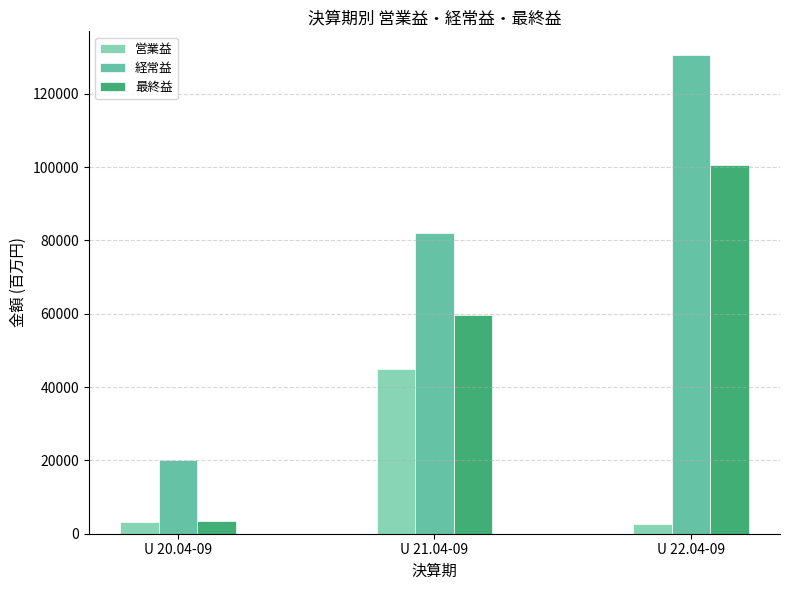

Which series changed the most between U 20.04-09 and U 22.04-09?

経常益